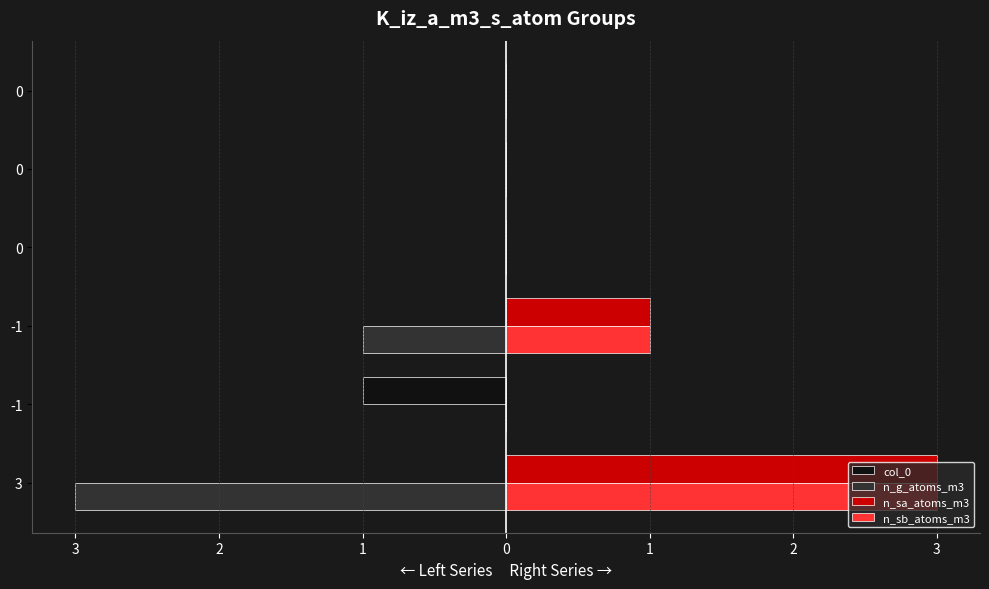

What are all the series names shown in the legend?

col_0, n_g_atoms_m3, n_sa_atoms_m3, n_sb_atoms_m3